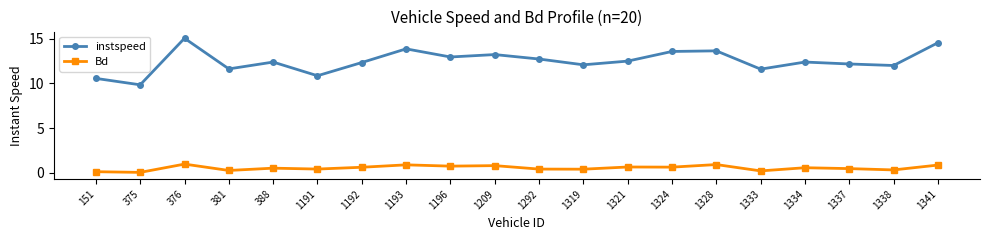

True or false: Bd has a value of 0.4 at 1292.

True